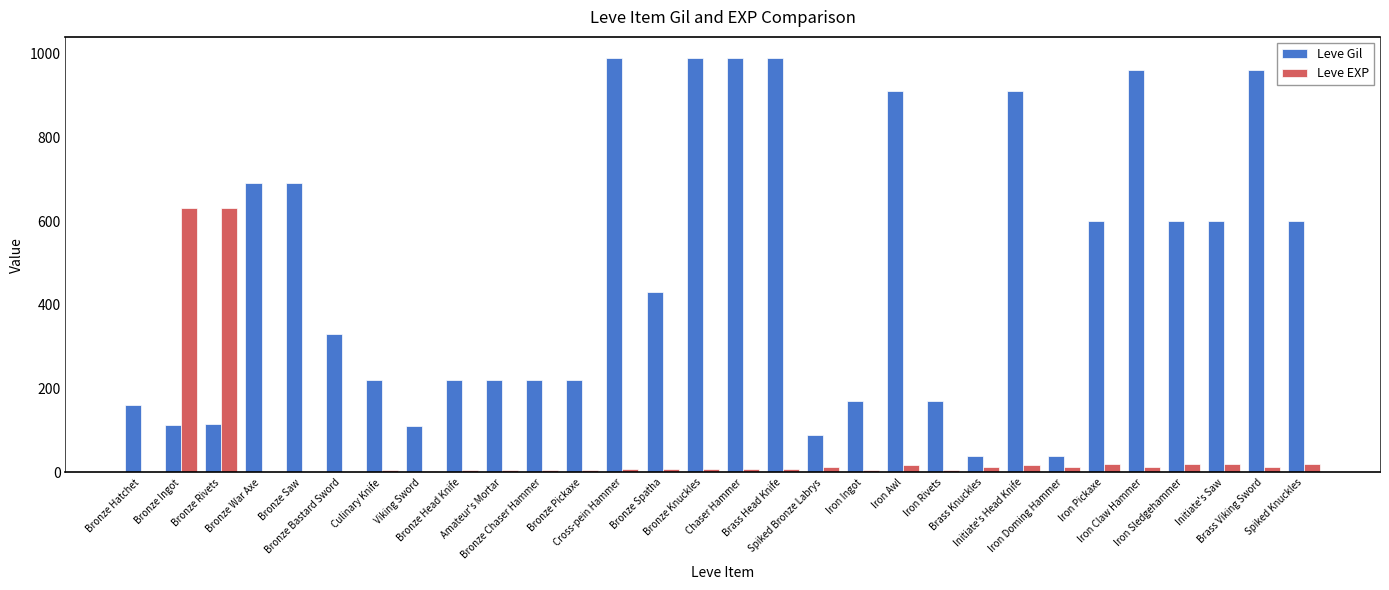

Which series has the largest total across all categories?

Leve Gil